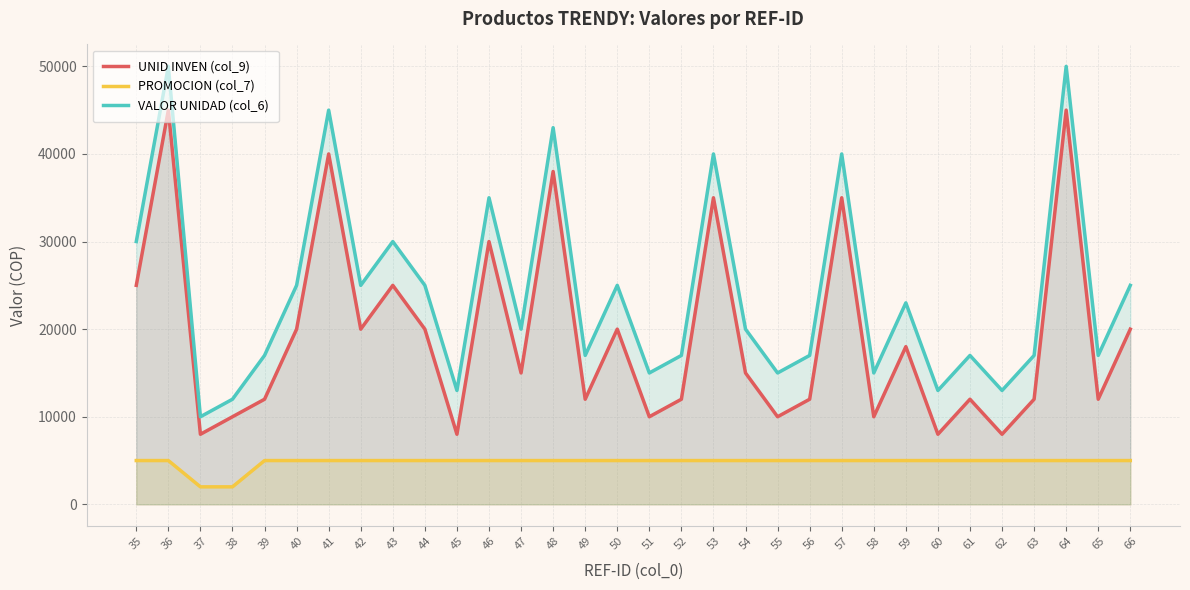

True or false: PROMOCION (col_7) and VALOR UNIDAD (col_6) intersect in this chart.

False